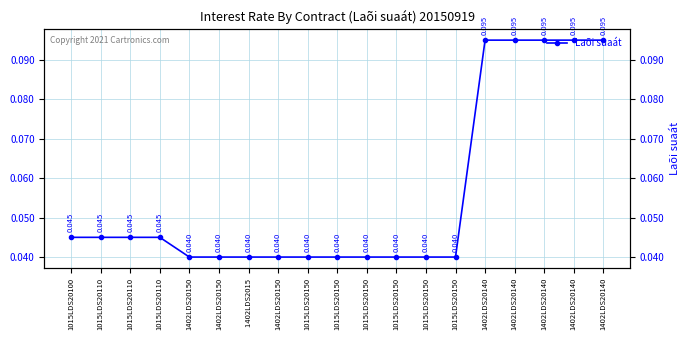

Reading left to right, what are all the values shown in this chart?

1015LDS20100=0.0	1015LDS20110=0.0	1015LDS20110=0.0	1015LDS20110=0.0	1402LDS20150=0.0	1402LDS20150=0.0	1402LDS2015 =0.0	1402LDS20150=0.0	1015LDS20150=0.0	1015LDS20150=0.0	1015LDS20150=0.0	1015LDS20150=0.0	1015LDS20150=0.0	1015LDS20150=0.0	1402LDS20140=0.1	1402LDS20140=0.1	1402LDS20140=0.1	1402LDS20140=0.1	1402LDS20140=0.1